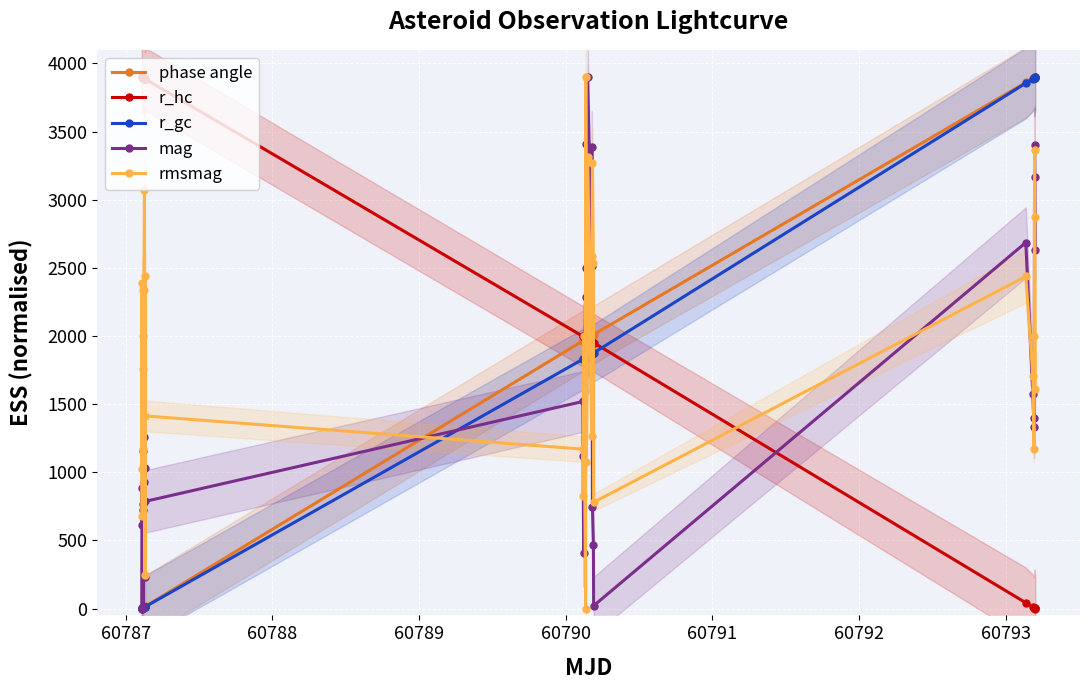

In rmsmag, how many points are higher than both neighbors (excluding endpoints)?

10